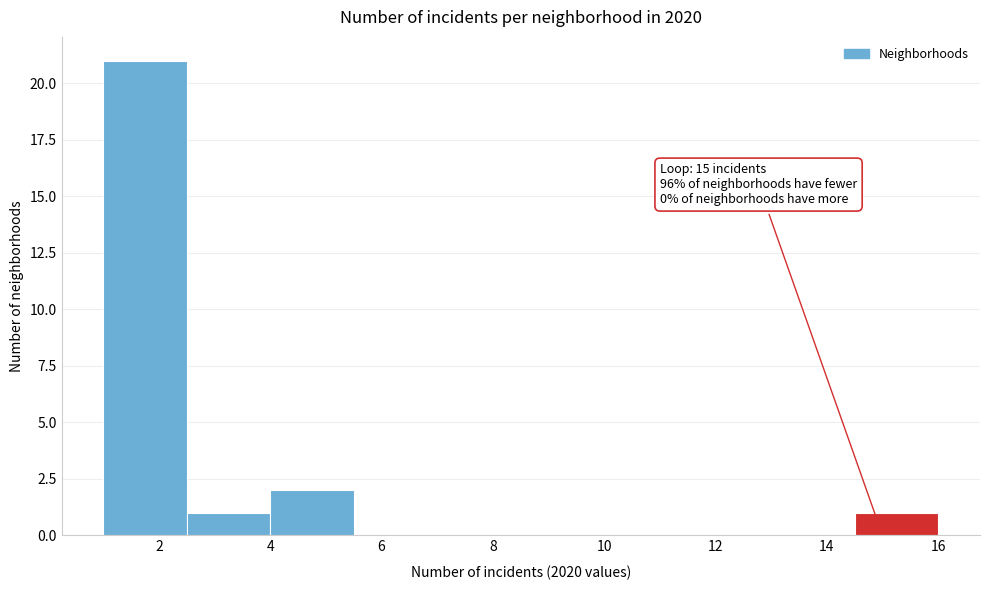

Which range on the x-axis has the tallest bar?

1.0 to 2.5